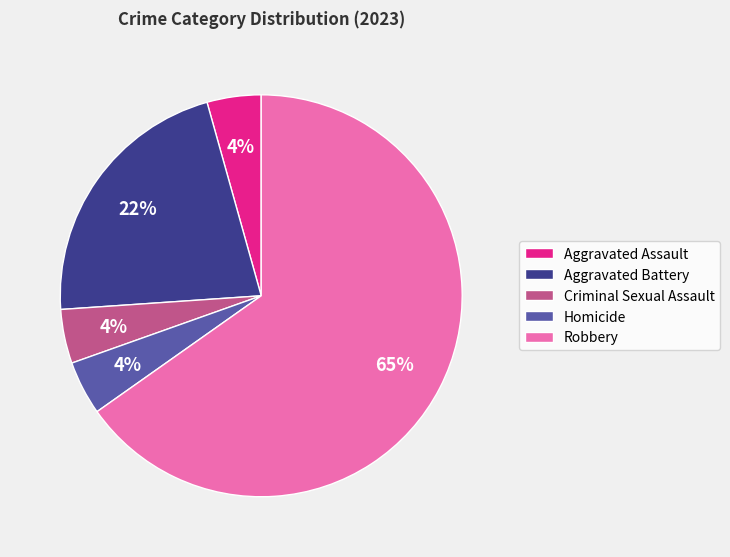

True or false: Homicide accounts for 10% of the total.

False